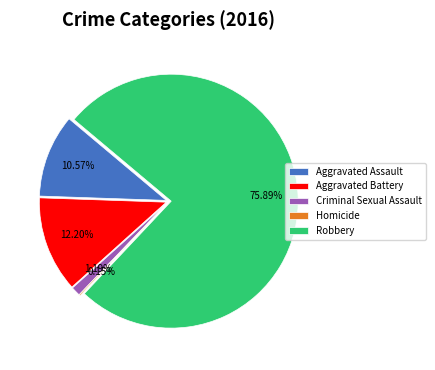

To the nearest percent, what is the difference between the largest and smallest slice percentages?

76%